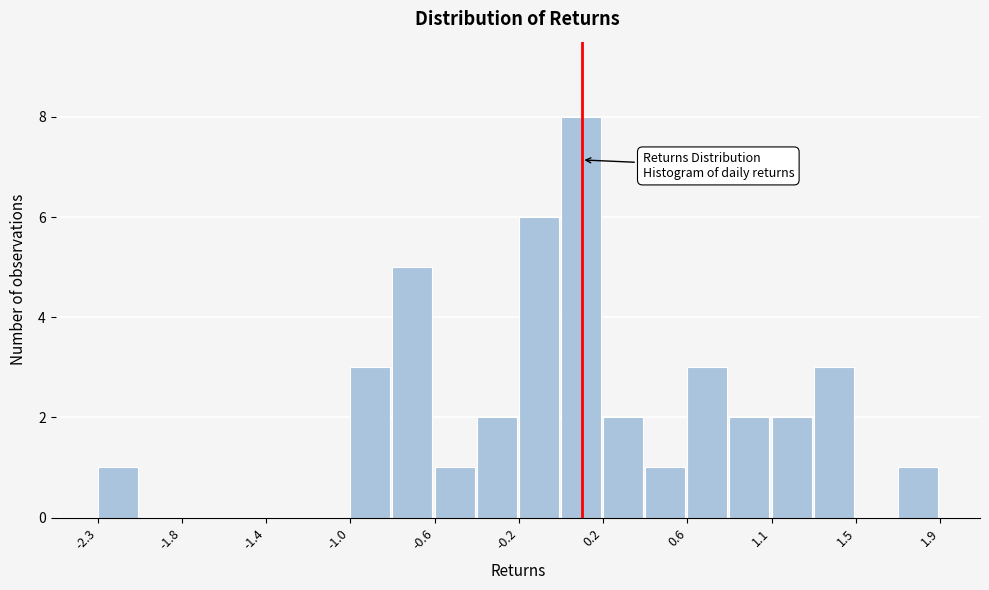

Reading left to right, transcribe this chart: for each bar, give the range it covers on the x-axis and its height. Neither the bar edges nor the heights are printed on the chart, so give them approximately, as read against the axes.

-2.25 to -2.05: 1
-2.05 to -1.85: 0
-1.85 to -1.65: 0
-1.65 to -1.45: 0
-1.45 to -1.20: 0
-1.20 to -1.00: 0
-1.00 to -0.80: 3
-0.80 to -0.60: 5
-0.60 to -0.40: 1
-0.40 to -0.20: 2
-0.20 to 0.00: 6
0.00 to 0.25: 8
0.25 to 0.45: 2
0.45 to 0.65: 1
0.65 to 0.85: 3
0.85 to 1.05: 2
1.05 to 1.25: 2
1.25 to 1.45: 3
1.45 to 1.70: 0
1.70 to 1.90: 1